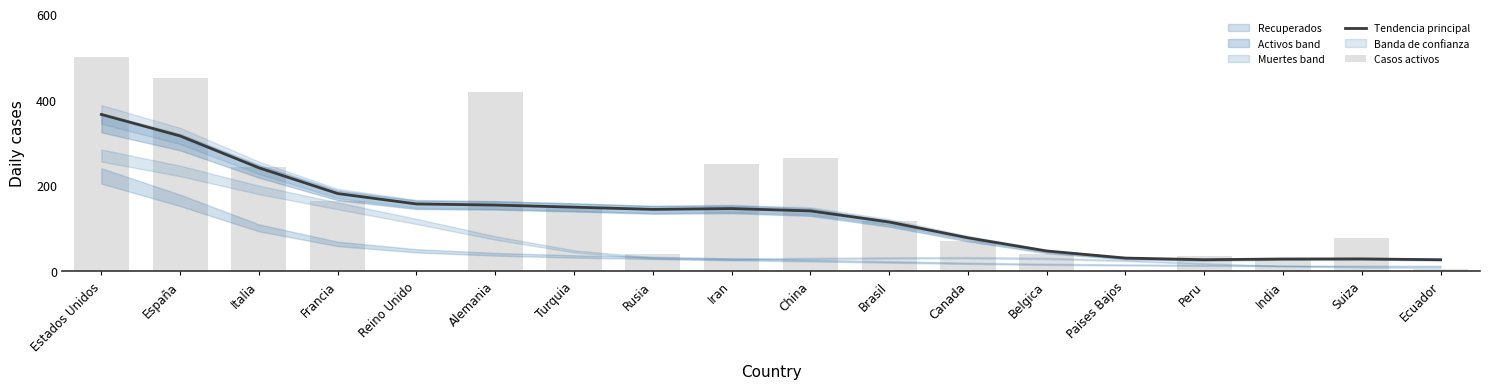

True or false: Tendencia principal has a value of 30.1 at Paises Bajos.

True